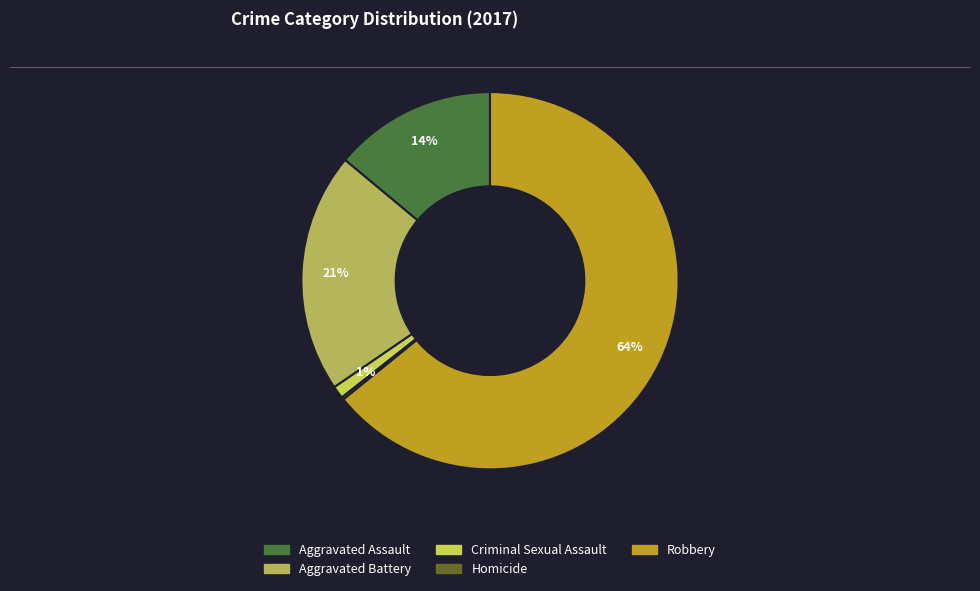

What percentage is the Robbery slice, to the nearest percent?

64%